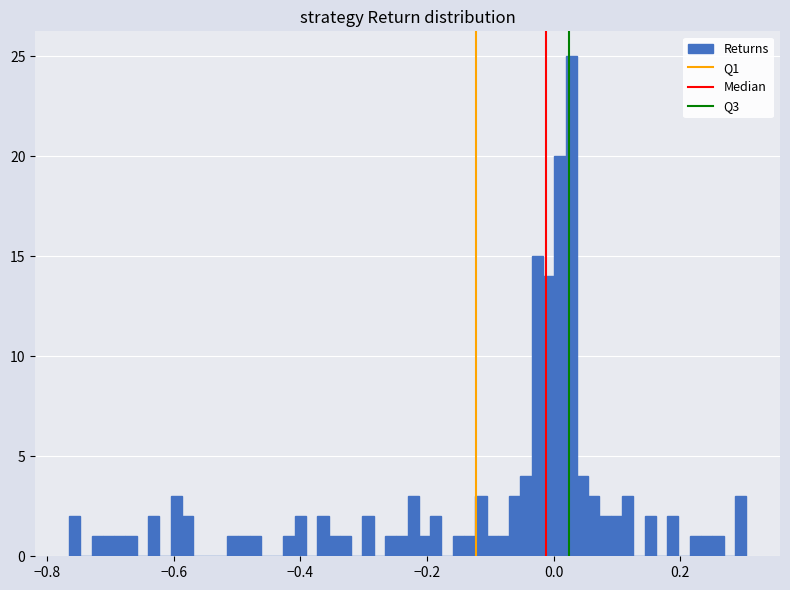

Around what value on the x-axis is the tallest bar? Give the approximate position of its centre, as read against the axis.

0.02